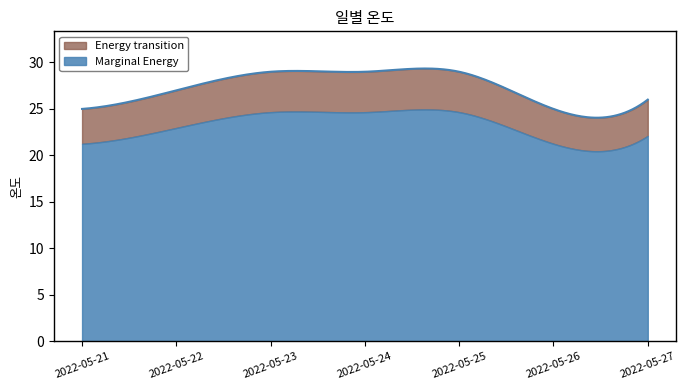

What is the change in value from 2022-05-23 to 2022-05-27?

-3